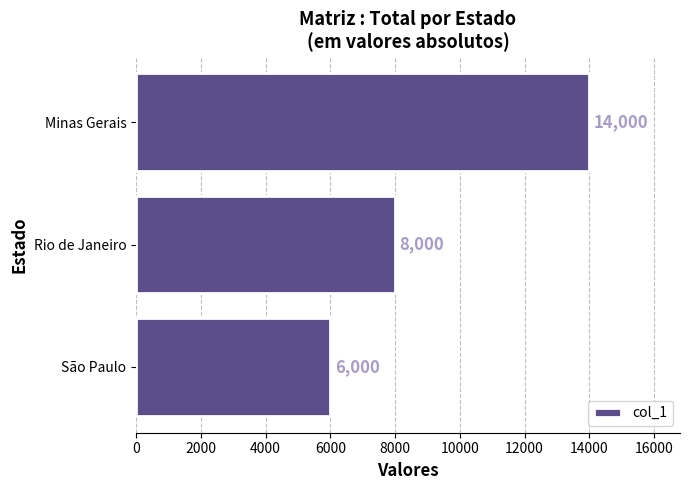

The value at Minas Gerais is 20578. True or false?

False